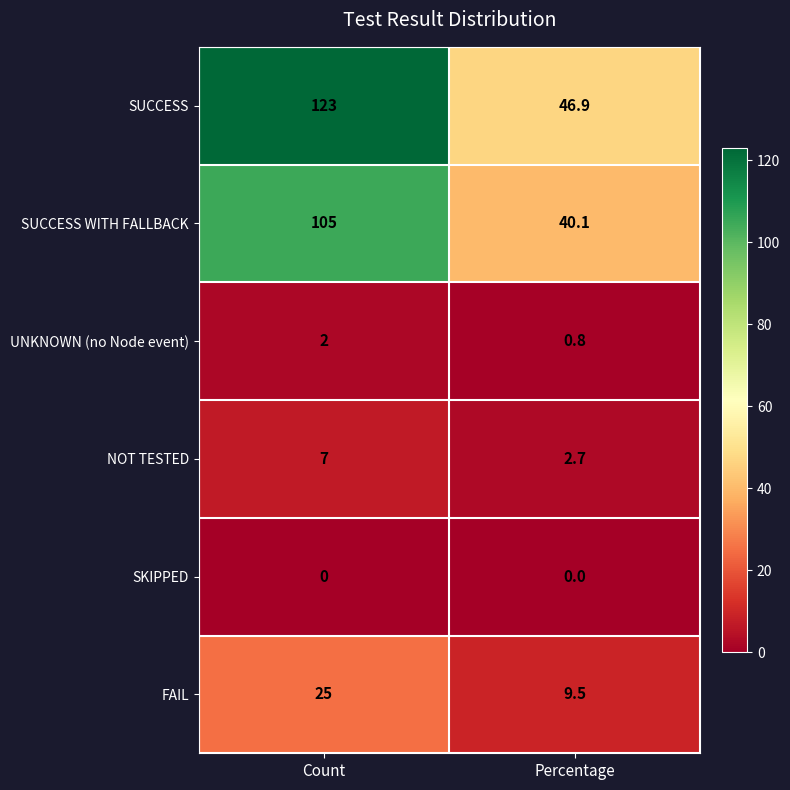

What is the sum of all SUCCESS WITH FALLBACK values?

145.1